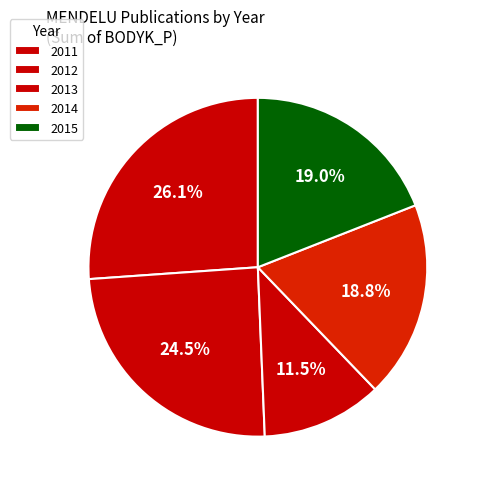

Count the number of slices in the pie.

5